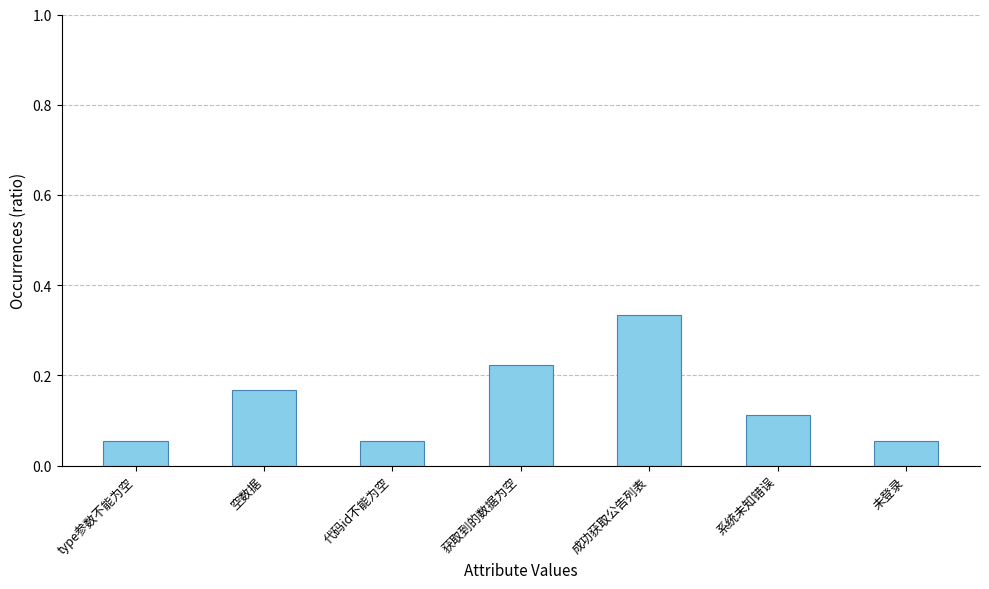

What is the label of the 1st bar from the right?

未登录